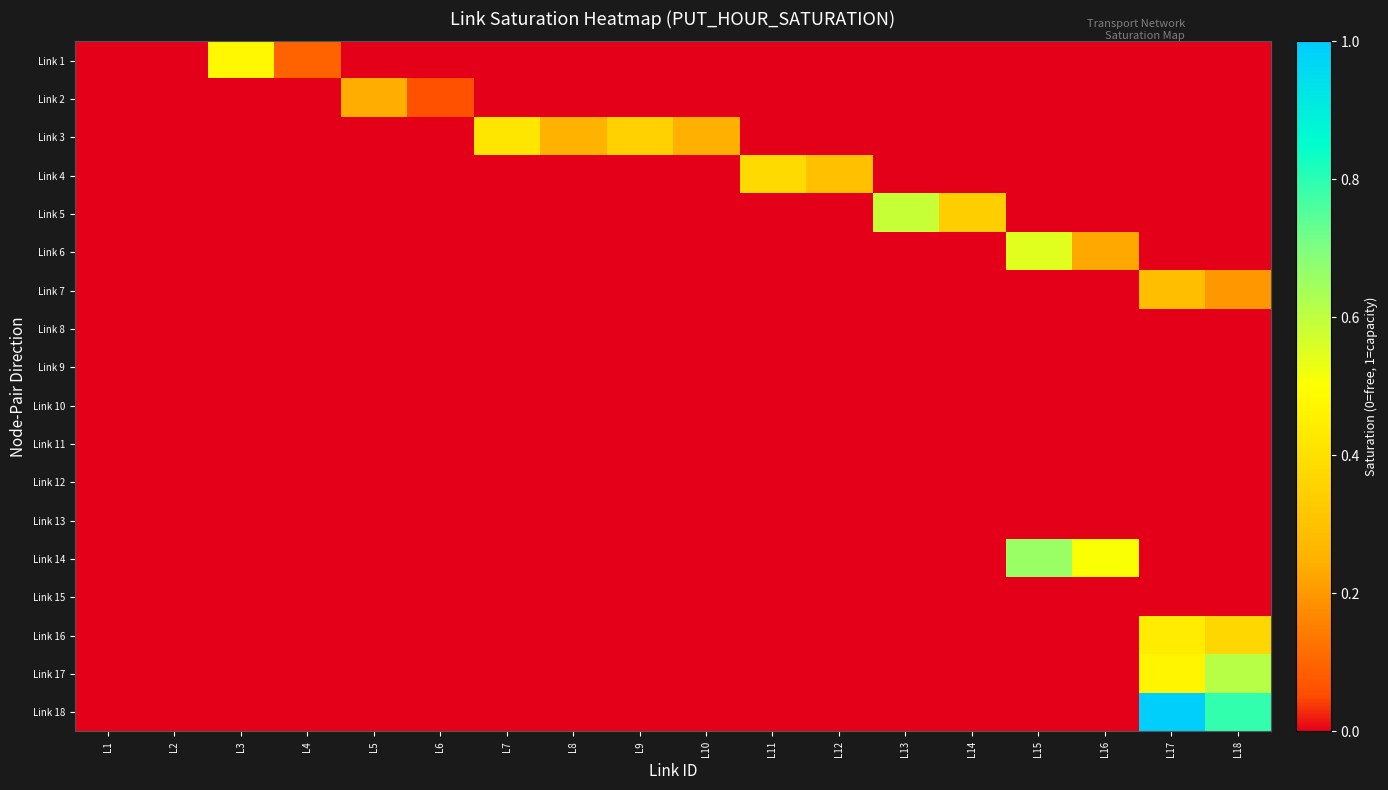

Reading right to left, what are all the values shown in this chart?

Link 1: L18=0.0	L17=0.0	L16=0.0	L15=0.0	L14=0.0	L13=0.0	L12=0.0	L11=0.0	L10=0.0	L9=0.0	L8=0.0	L7=0.0	L6=0.0	L5=0.0	L4=0.1	L3=0.5	L2=0.0	L1=0.0
Link 2: L18=0.0	L17=0.0	L16=0.0	L15=0.0	L14=0.0	L13=0.0	L12=0.0	L11=0.0	L10=0.0	L9=0.0	L8=0.0	L7=0.0	L6=0.1	L5=0.2	L4=0.0	L3=0.0	L2=0.0	L1=0.0
Link 3: L18=0.0	L17=0.0	L16=0.0	L15=0.0	L14=0.0	L13=0.0	L12=0.0	L11=0.0	L10=0.2	L9=0.4	L8=0.3	L7=0.4	L6=0.0	L5=0.0	L4=0.0	L3=0.0	L2=0.0	L1=0.0
Link 4: L18=0.0	L17=0.0	L16=0.0	L15=0.0	L14=0.0	L13=0.0	L12=0.3	L11=0.4	L10=0.0	L9=0.0	L8=0.0	L7=0.0	L6=0.0	L5=0.0	L4=0.0	L3=0.0	L2=0.0	L1=0.0
Link 5: L18=0.0	L17=0.0	L16=0.0	L15=0.0	L14=0.3	L13=0.6	L12=0.0	L11=0.0	L10=0.0	L9=0.0	L8=0.0	L7=0.0	L6=0.0	L5=0.0	L4=0.0	L3=0.0	L2=0.0	L1=0.0
Link 6: L18=0.0	L17=0.0	L16=0.2	L15=0.5	L14=0.0	L13=0.0	L12=0.0	L11=0.0	L10=0.0	L9=0.0	L8=0.0	L7=0.0	L6=0.0	L5=0.0	L4=0.0	L3=0.0	L2=0.0	L1=0.0
Link 7: L18=0.2	L17=0.3	L16=0.0	L15=0.0	L14=0.0	L13=0.0	L12=0.0	L11=0.0	L10=0.0	L9=0.0	L8=0.0	L7=0.0	L6=0.0	L5=0.0	L4=0.0	L3=0.0	L2=0.0	L1=0.0
Link 8: L18=0.0	L17=0.0	L16=0.0	L15=0.0	L14=0.0	L13=0.0	L12=0.0	L11=0.0	L10=0.0	L9=0.0	L8=0.0	L7=0.0	L6=0.0	L5=0.0	L4=0.0	L3=0.0	L2=0.0	L1=0.0
Link 9: L18=0.0	L17=0.0	L16=0.0	L15=0.0	L14=0.0	L13=0.0	L12=0.0	L11=0.0	L10=0.0	L9=0.0	L8=0.0	L7=0.0	L6=0.0	L5=0.0	L4=0.0	L3=0.0	L2=0.0	L1=0.0
Link 10: L18=0.0	L17=0.0	L16=0.0	L15=0.0	L14=0.0	L13=0.0	L12=0.0	L11=0.0	L10=0.0	L9=0.0	L8=0.0	L7=0.0	L6=0.0	L5=0.0	L4=0.0	L3=0.0	L2=0.0	L1=0.0
Link 11: L18=0.0	L17=0.0	L16=0.0	L15=0.0	L14=0.0	L13=0.0	L12=0.0	L11=0.0	L10=0.0	L9=0.0	L8=0.0	L7=0.0	L6=0.0	L5=0.0	L4=0.0	L3=0.0	L2=0.0	L1=0.0
Link 12: L18=0.0	L17=0.0	L16=0.0	L15=0.0	L14=0.0	L13=0.0	L12=0.0	L11=0.0	L10=0.0	L9=0.0	L8=0.0	L7=0.0	L6=0.0	L5=0.0	L4=0.0	L3=0.0	L2=0.0	L1=0.0
Link 13: L18=0.0	L17=0.0	L16=0.0	L15=0.0	L14=0.0	L13=0.0	L12=0.0	L11=0.0	L10=0.0	L9=0.0	L8=0.0	L7=0.0	L6=0.0	L5=0.0	L4=0.0	L3=0.0	L2=0.0	L1=0.0
Link 14: L18=0.0	L17=0.0	L16=0.5	L15=0.7	L14=0.0	L13=0.0	L12=0.0	L11=0.0	L10=0.0	L9=0.0	L8=0.0	L7=0.0	L6=0.0	L5=0.0	L4=0.0	L3=0.0	L2=0.0	L1=0.0
Link 15: L18=0.0	L17=0.0	L16=0.0	L15=0.0	L14=0.0	L13=0.0	L12=0.0	L11=0.0	L10=0.0	L9=0.0	L8=0.0	L7=0.0	L6=0.0	L5=0.0	L4=0.0	L3=0.0	L2=0.0	L1=0.0
Link 16: L18=0.4	L17=0.4	L16=0.0	L15=0.0	L14=0.0	L13=0.0	L12=0.0	L11=0.0	L10=0.0	L9=0.0	L8=0.0	L7=0.0	L6=0.0	L5=0.0	L4=0.0	L3=0.0	L2=0.0	L1=0.0
Link 17: L18=0.6	L17=0.5	L16=0.0	L15=0.0	L14=0.0	L13=0.0	L12=0.0	L11=0.0	L10=0.0	L9=0.0	L8=0.0	L7=0.0	L6=0.0	L5=0.0	L4=0.0	L3=0.0	L2=0.0	L1=0.0
Link 18: L18=0.8	L17=1.0	L16=0.0	L15=0.0	L14=0.0	L13=0.0	L12=0.0	L11=0.0	L10=0.0	L9=0.0	L8=0.0	L7=0.0	L6=0.0	L5=0.0	L4=0.0	L3=0.0	L2=0.0	L1=0.0